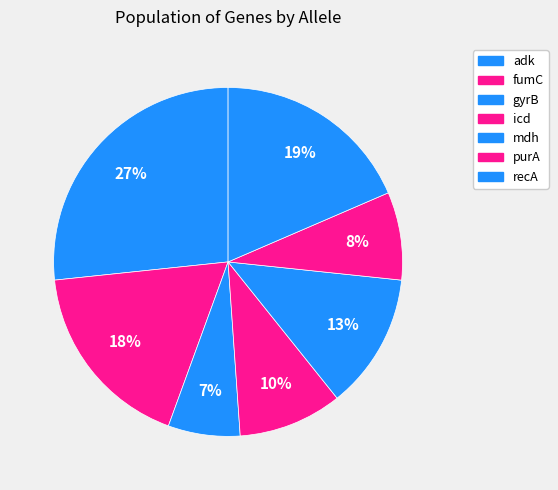

How many slices are in this pie chart?

7